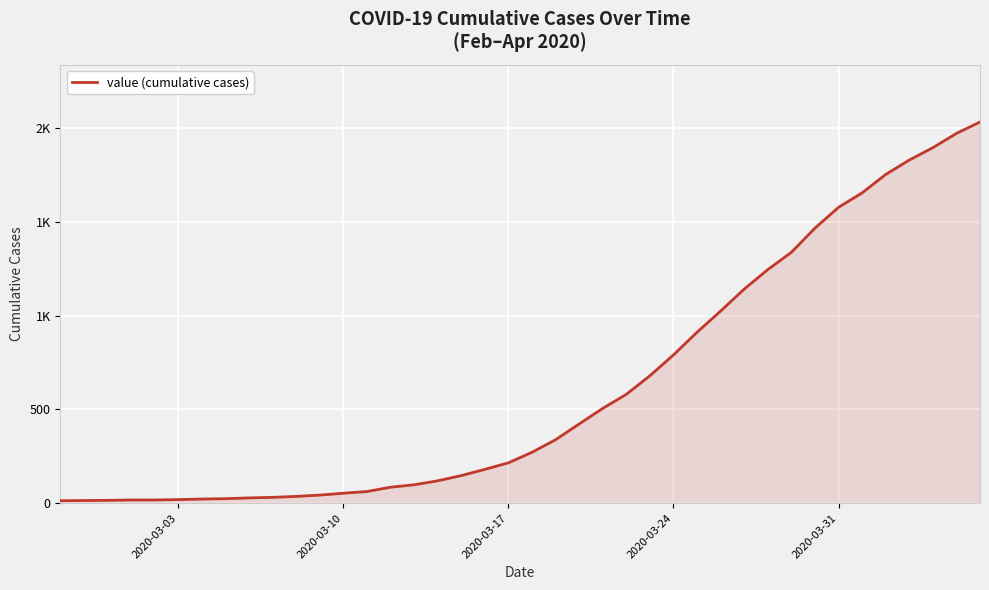

Is this an area chart (filled region under the line)?

Yes